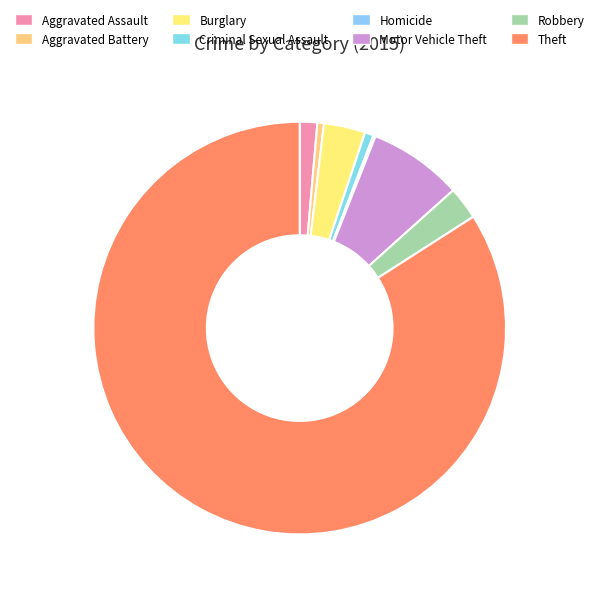

What portion of the pie excludes Aggravated Battery?

99.5%